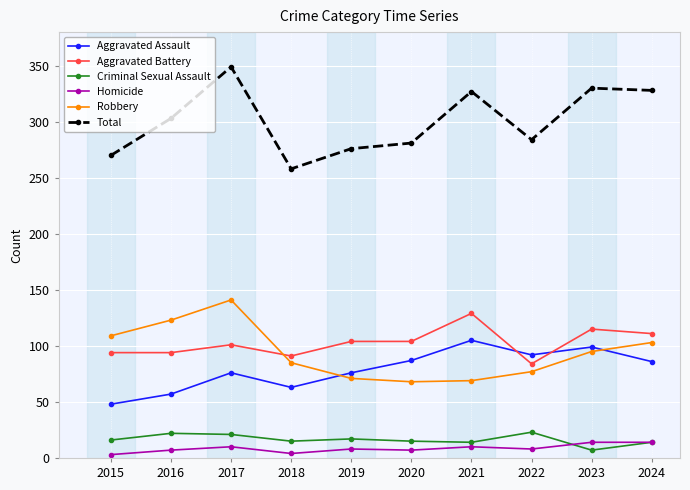

What value does the Aggravated Battery series have at 2017?

101